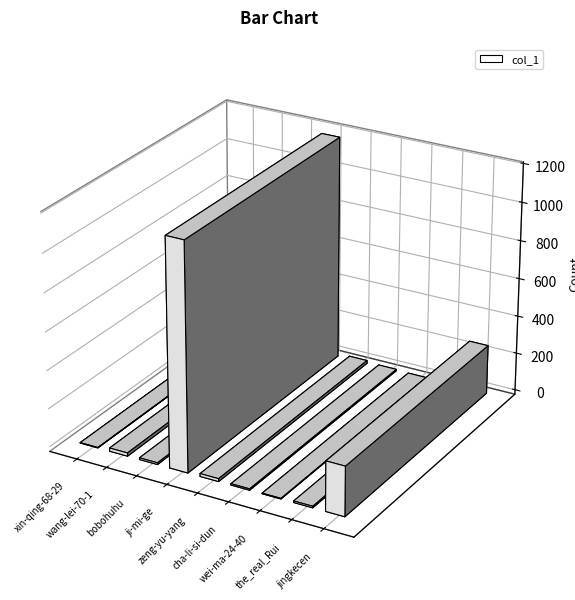

How many bars are there in total?

9